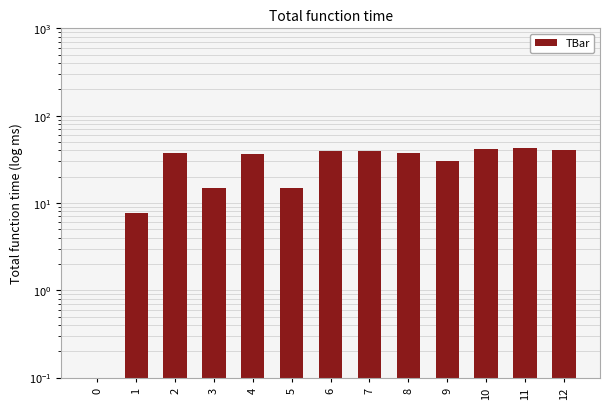

How many values exceed 37?

7